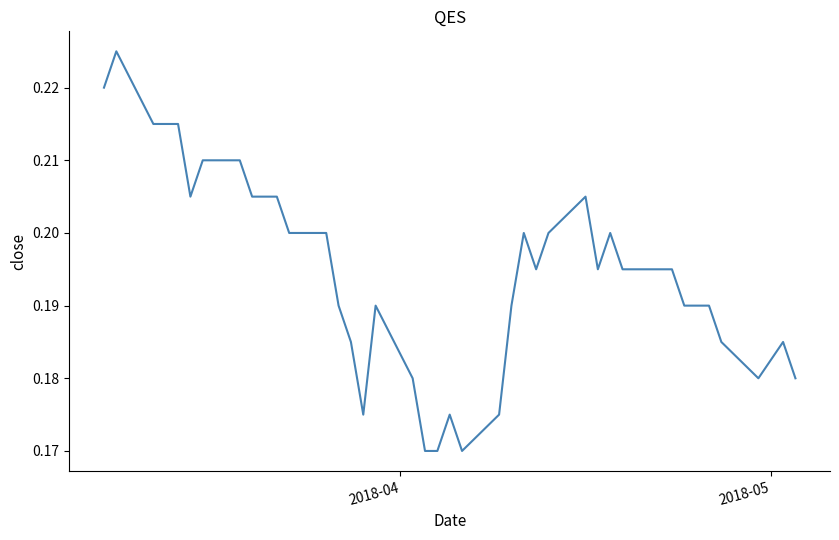

How many lines are shown in the chart?

1